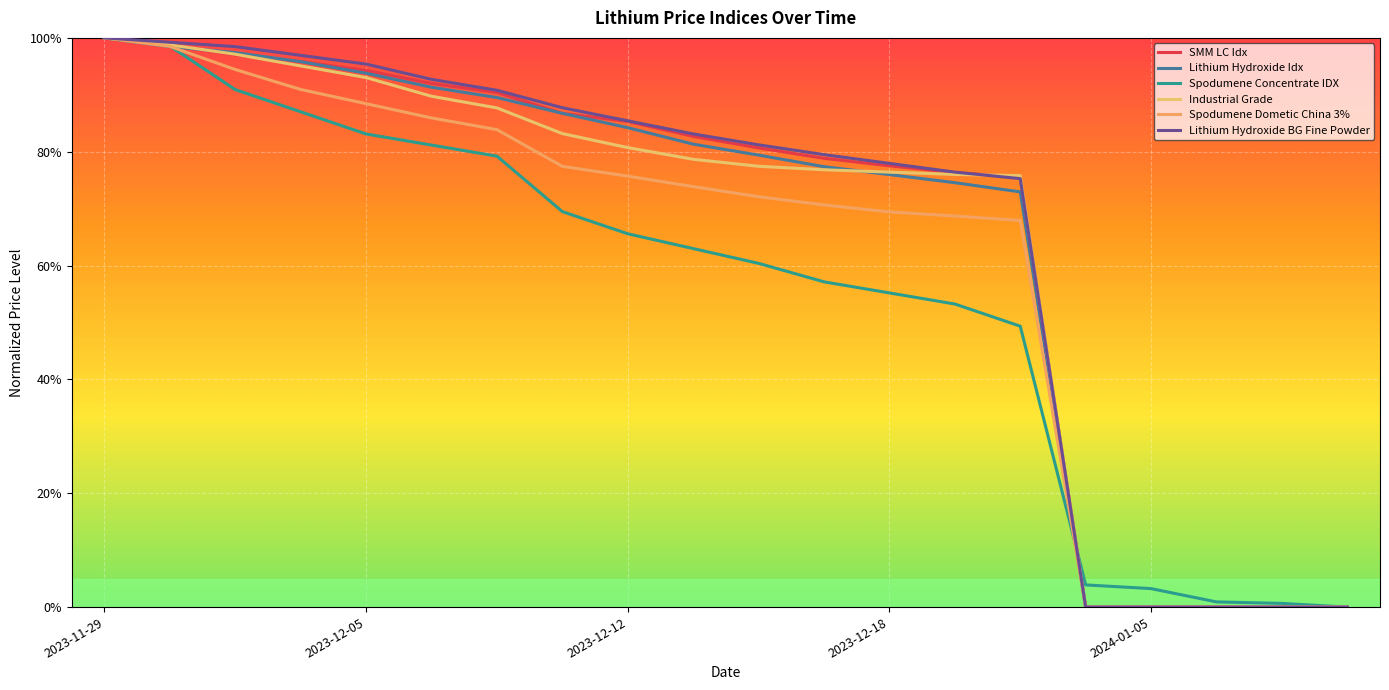

Does the chart have visible grid lines?

Yes